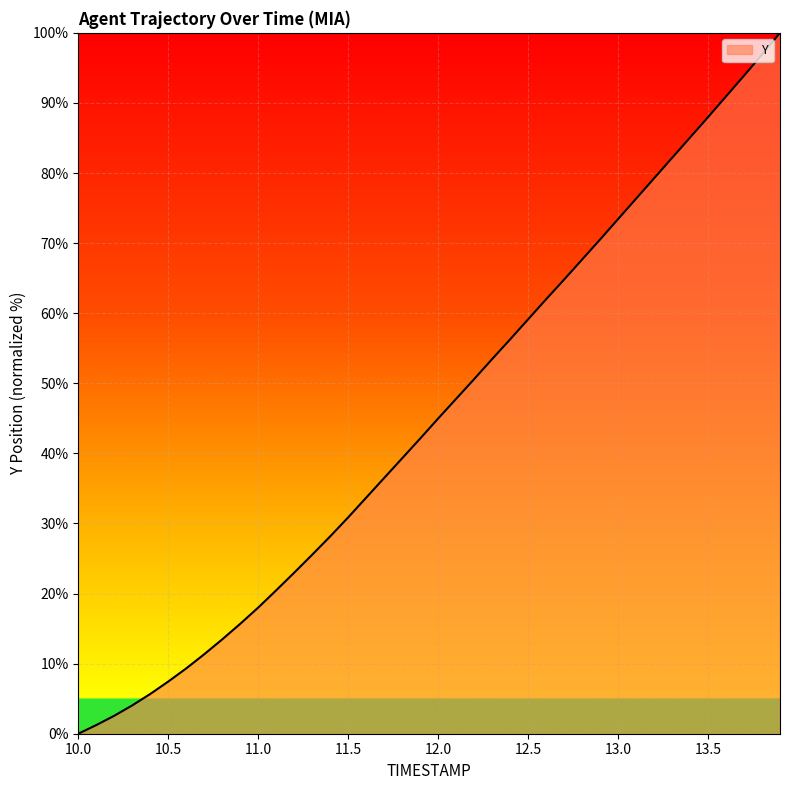

What is the difference between the maximum and minimum values?

100.0